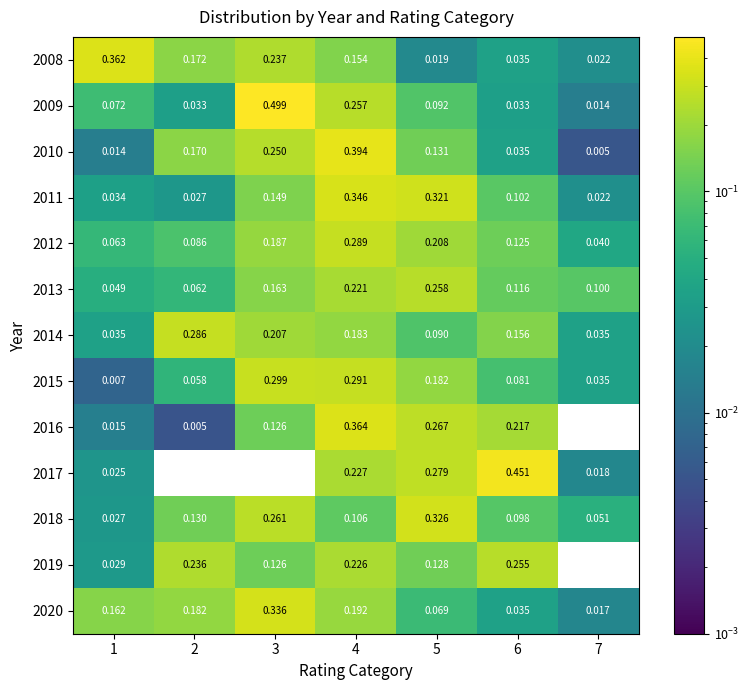

Is the value of 2018 at 4 greater than the value of 2013 at 3?

No